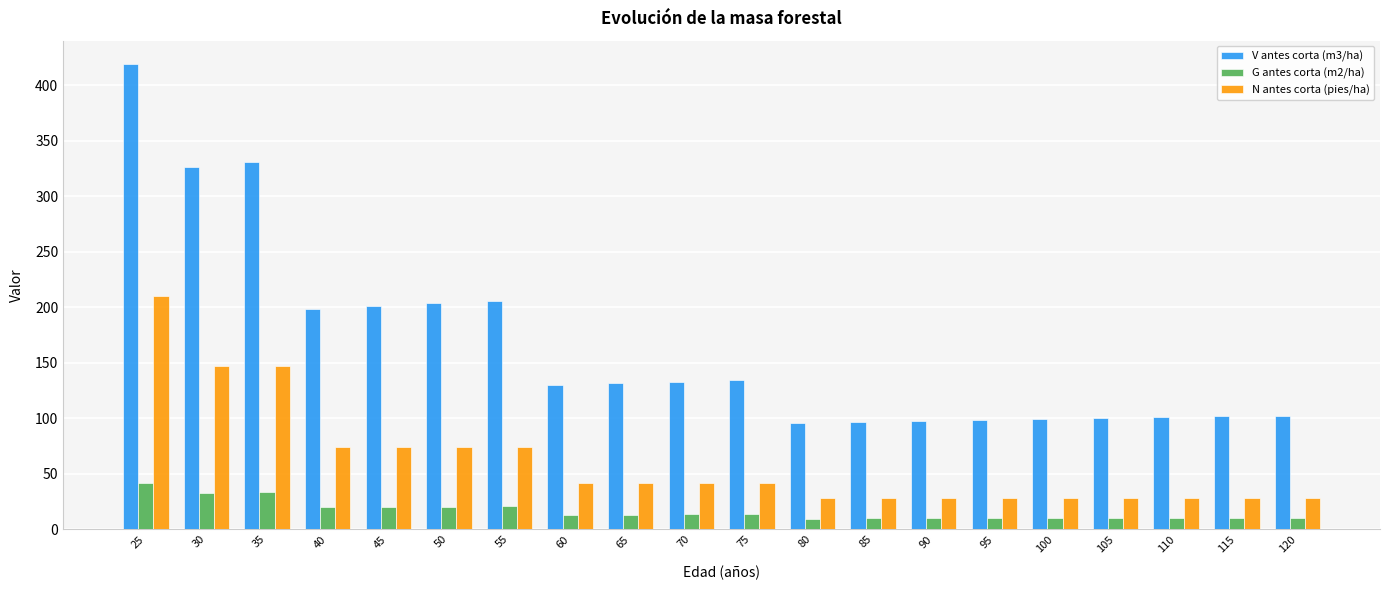

How many data points in V antes corta (m3/ha) are less than 131?

10